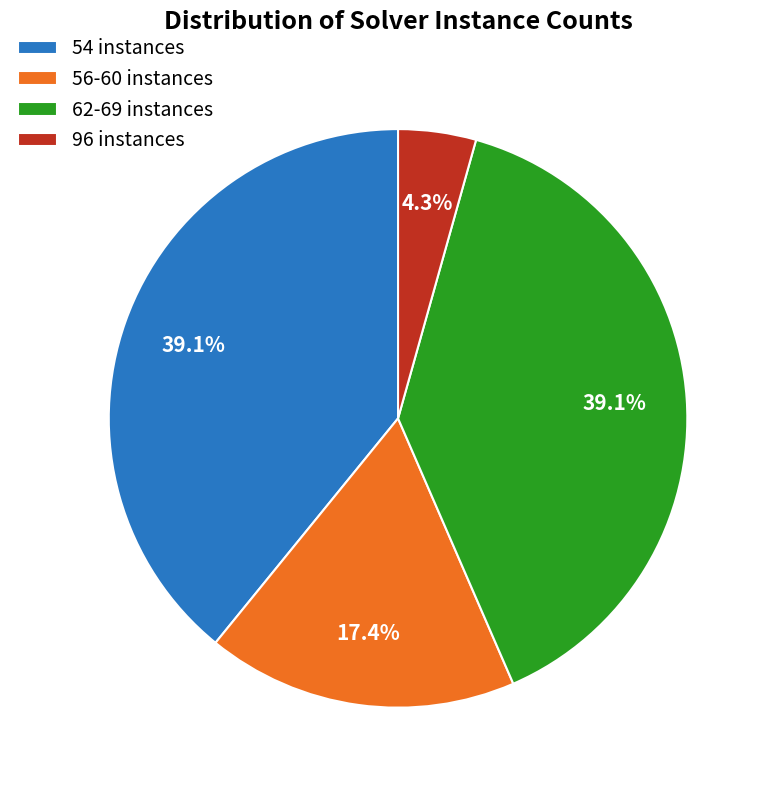

Between 54 instances and 96 instances, which is larger?

54 instances